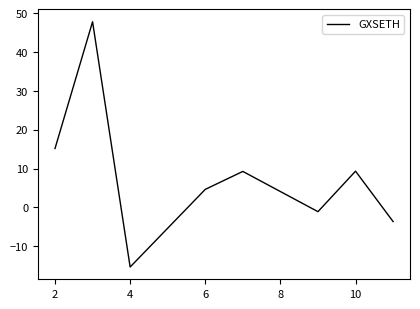

How many negative values are there?

3